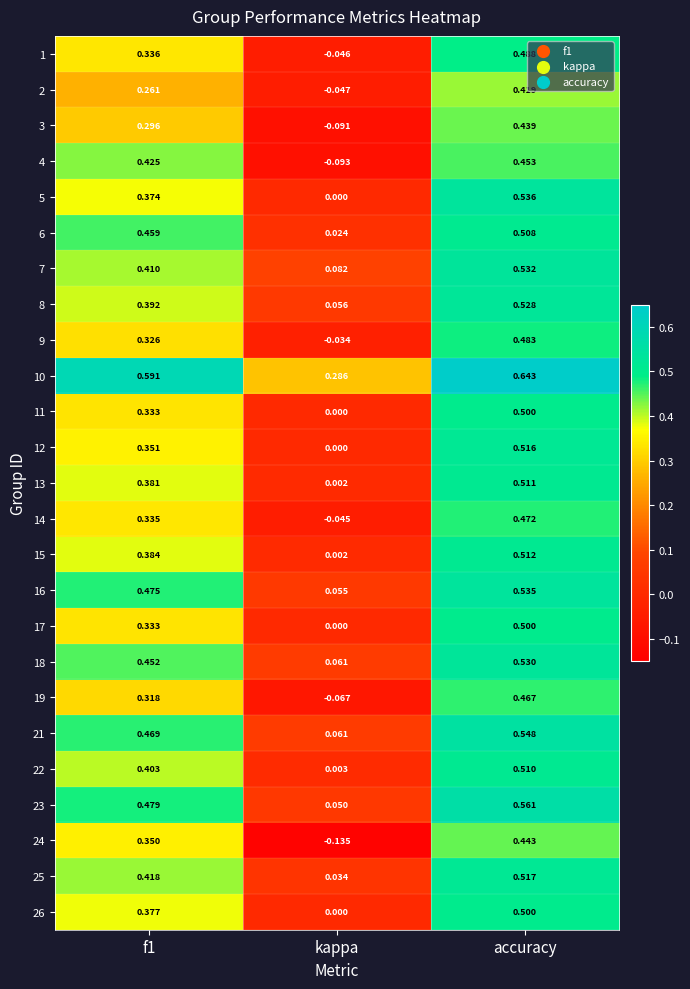

Which series has the largest range (max minus min)?

24